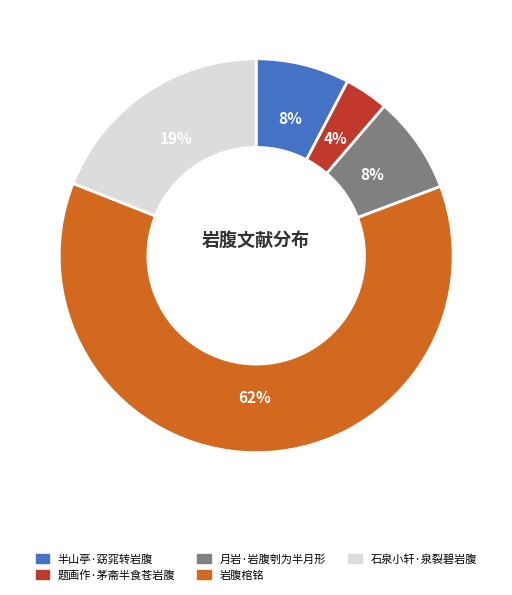

Count the number of slices in the pie.

5